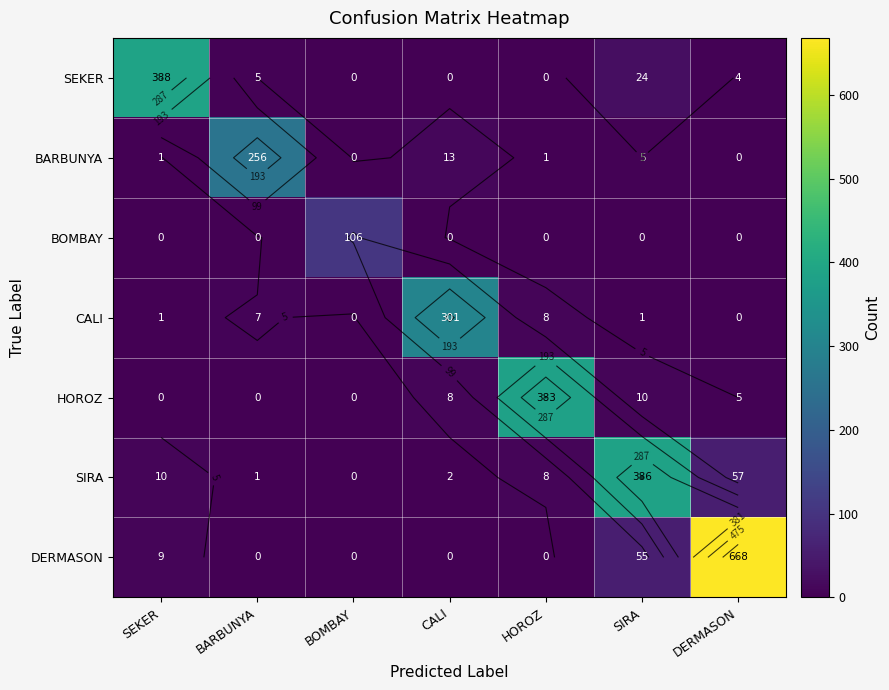

What is the average value of the DERMASON series?

105